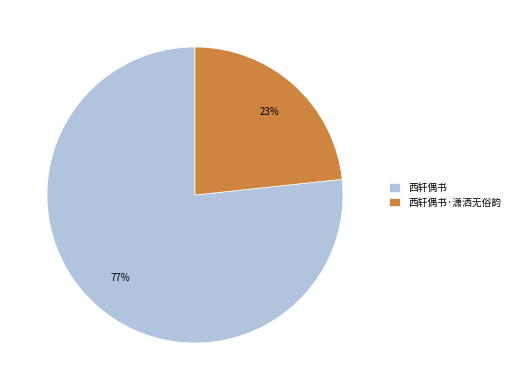

To the nearest percent, what portion does 西轩偶书 represent?

77%